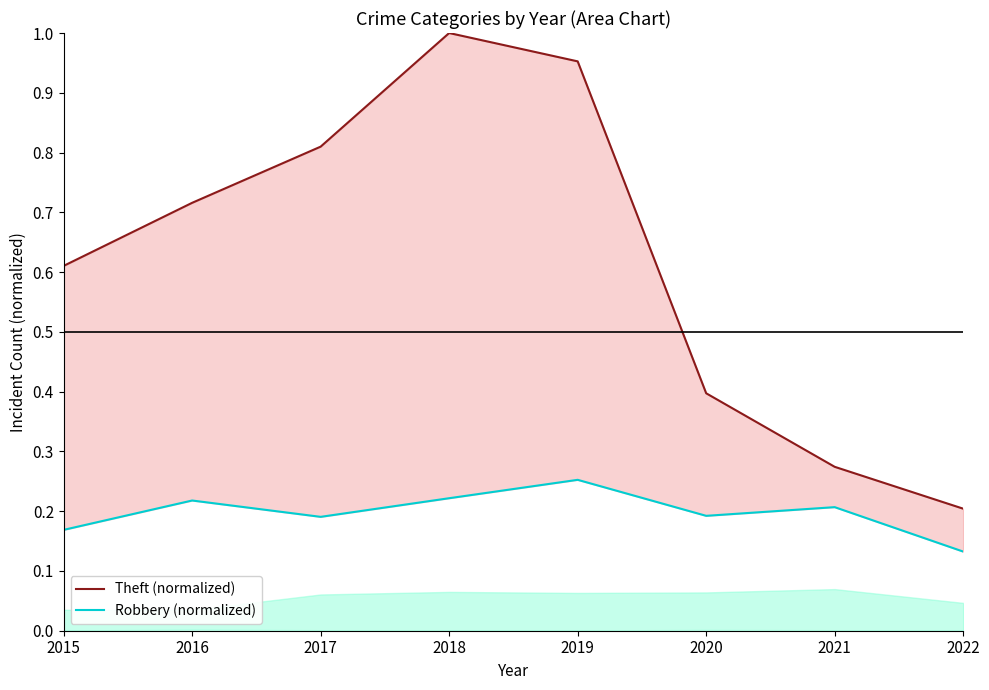

List the labels in order of Theft (normalized) value, smallest first.

2022, 2021, 2020, 2015, 2016, 2017, 2019, 2018